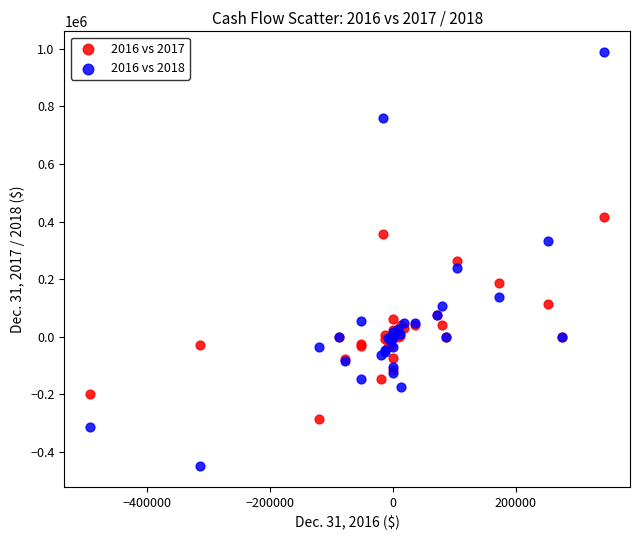

Which series has the widest spread of Y values?

2016 vs 2018